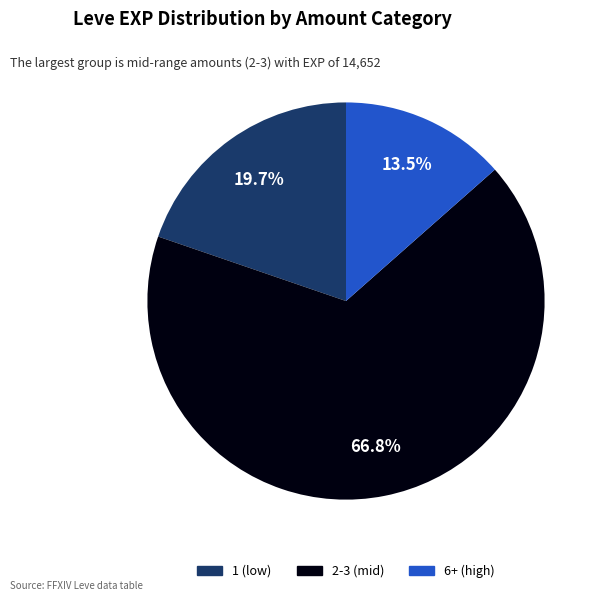

Is there a majority slice in this chart?

Yes